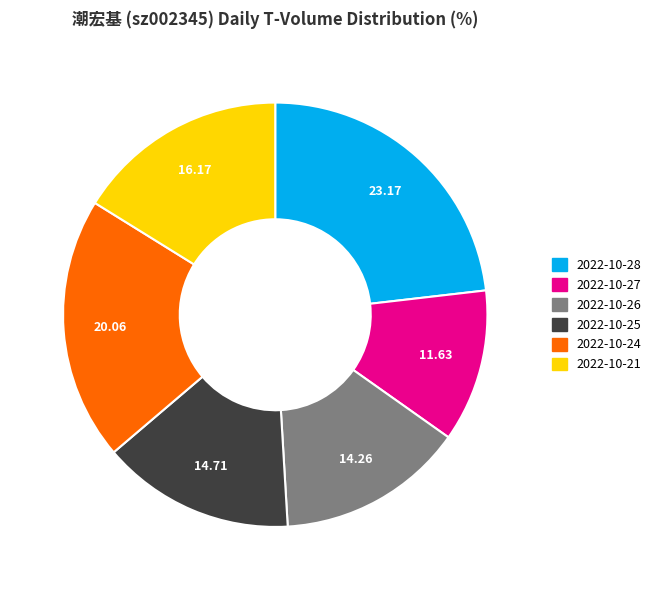

True or false: 2022-10-27 accounts for 12% of the total.

True